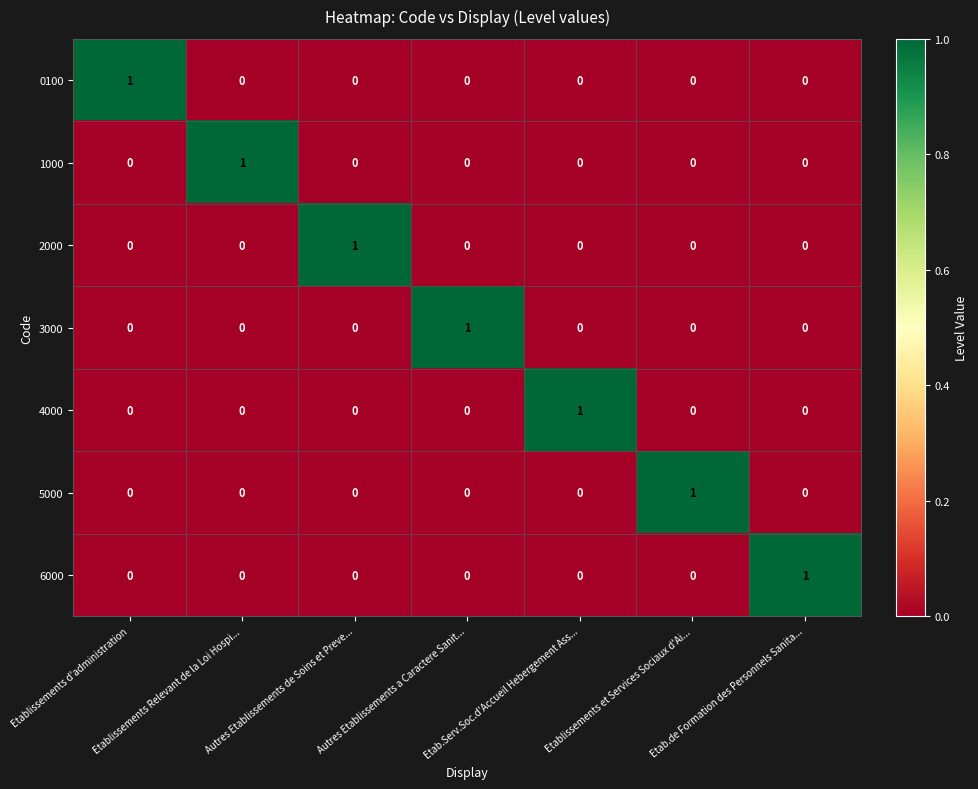

Is it true that 3000 equals -1 at Etablissements Relevant de la Loi Hospi...?

False